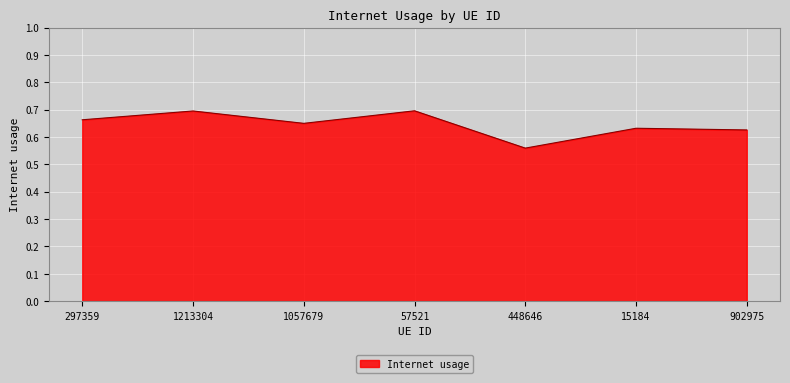

Between 1057679 and 57521, which is larger?

57521